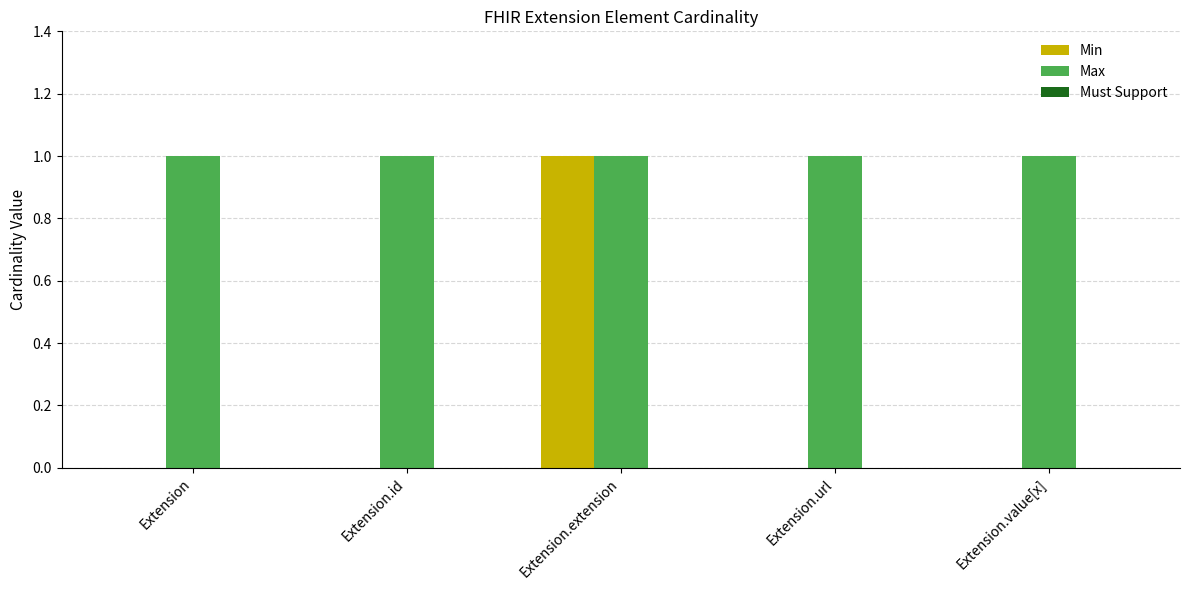

Which series changed the most between Extension.extension and Extension.url?

Min